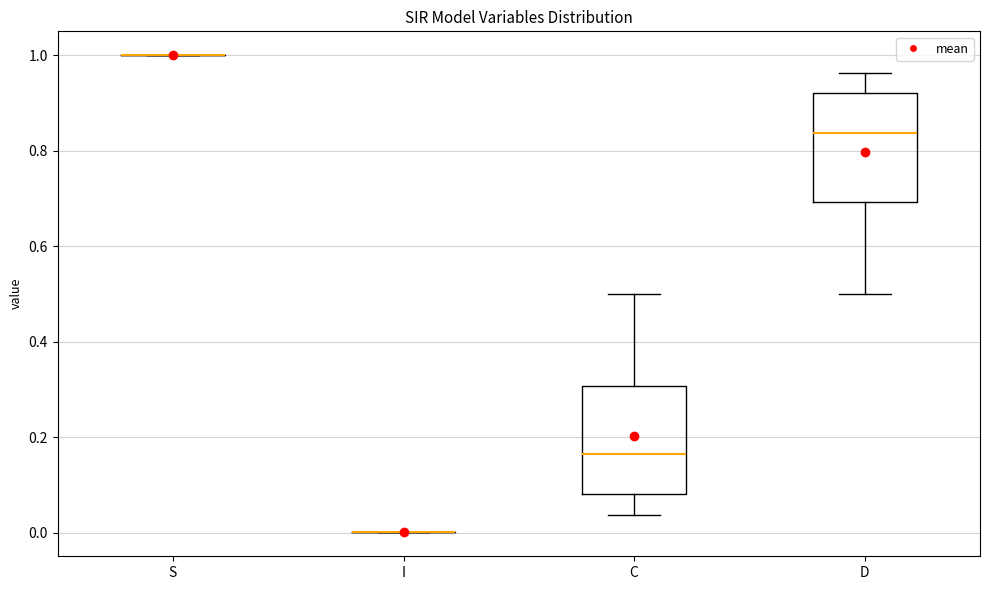

Reading left to right, transcribe this box plot: for each box, give where its median line is, the range the box spans, and where its two whiskers end, as read against the y-axis. The values are not printed on the chart, so give them approximately, as read against the axis.

S: box collapsed to a line at 1.00, whiskers 1.00 to 1.00
I: box collapsed to a line at 0.00, whiskers 0.00 to 0.00
C: median 0.16, box 0.08 to 0.30, whiskers 0.04 to 0.50
D: median 0.84, box 0.70 to 0.92, whiskers 0.50 to 0.96